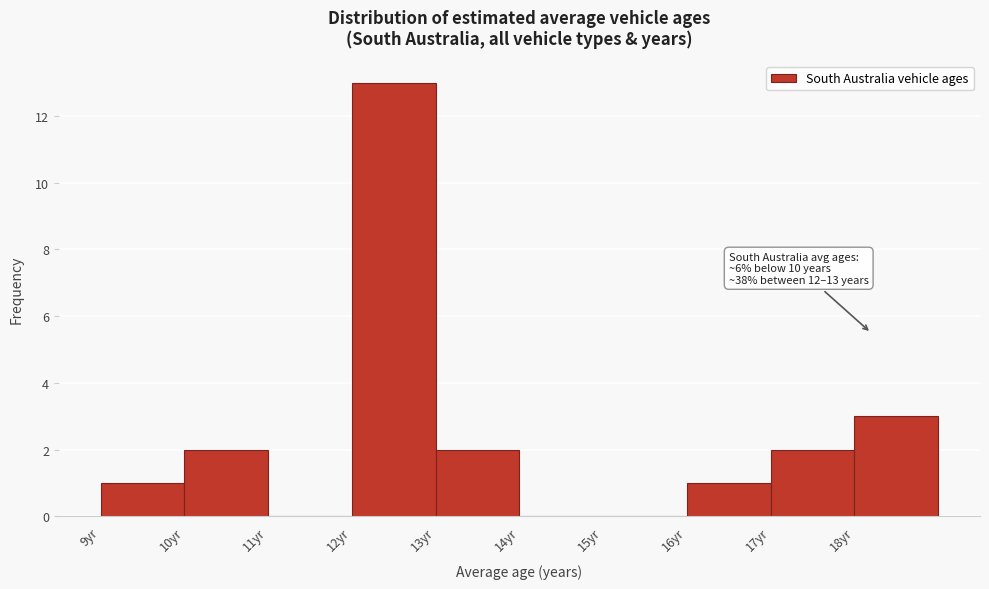

Over which range of the x-axis is the bar tallest?

12 to 13